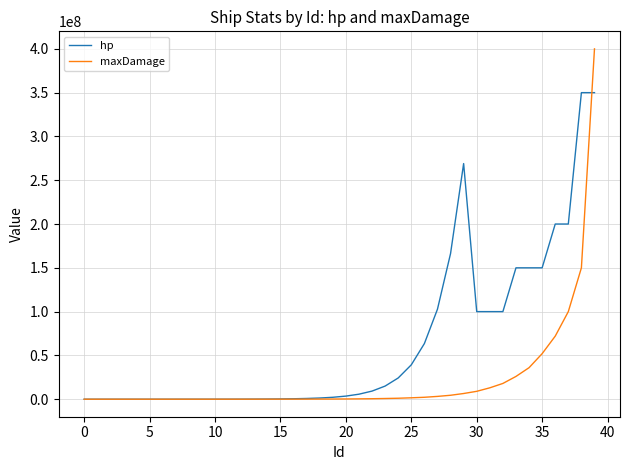

True or false: hp has more than 0 interior local peaks.

True